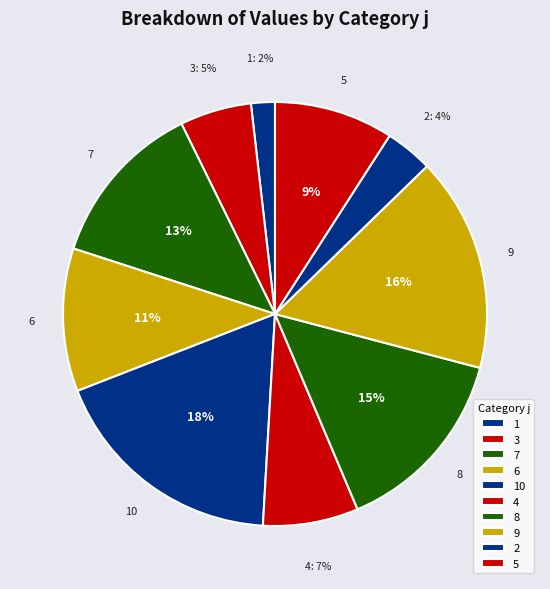

How many slices are in this pie chart?

10